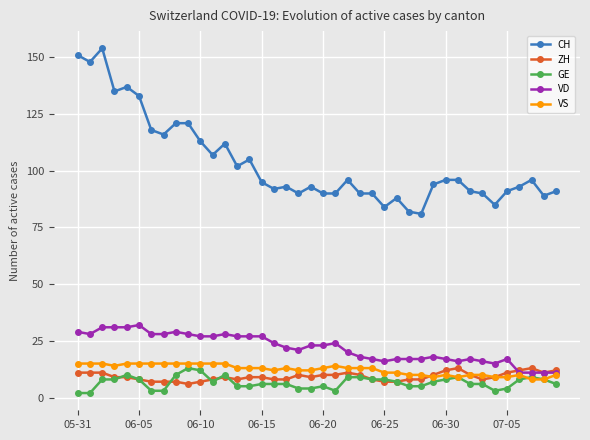

Reading left to right, extract all data points from this chart.

CH: 151	148	154	135	137	133	118	116	121	121	113	107	112	102	105	95	92	93	90	93	90	90	96	90	90	84	88	82	81	94	96	96	91	90	85	91	93	96	89	91
ZH: 11	11	11	9	9	8	7	7	7	6	7	8	9	8	9	9	8	8	10	9	10	10	11	10	8	7	7	8	8	10	12	13	10	8	9	11	12	13	11	12
GE: 2	2	8	8	10	8	3	3	10	13	12	7	10	5	5	6	6	6	4	4	5	3	9	9	8	8	7	5	5	7	8	9	6	6	3	4	8	9	8	6
VD: 29	28	31	31	31	32	28	28	29	28	27	27	28	27	27	27	24	22	21	23	23	24	20	18	17	16	17	17	17	18	17	16	17	16	15	17	11	11	11	11
VS: 15	15	15	14	15	15	15	15	15	15	15	15	15	13	13	13	12	13	12	12	13	14	13	13	13	11	11	10	10	9	10	9	10	10	9	9	10	8	8	10